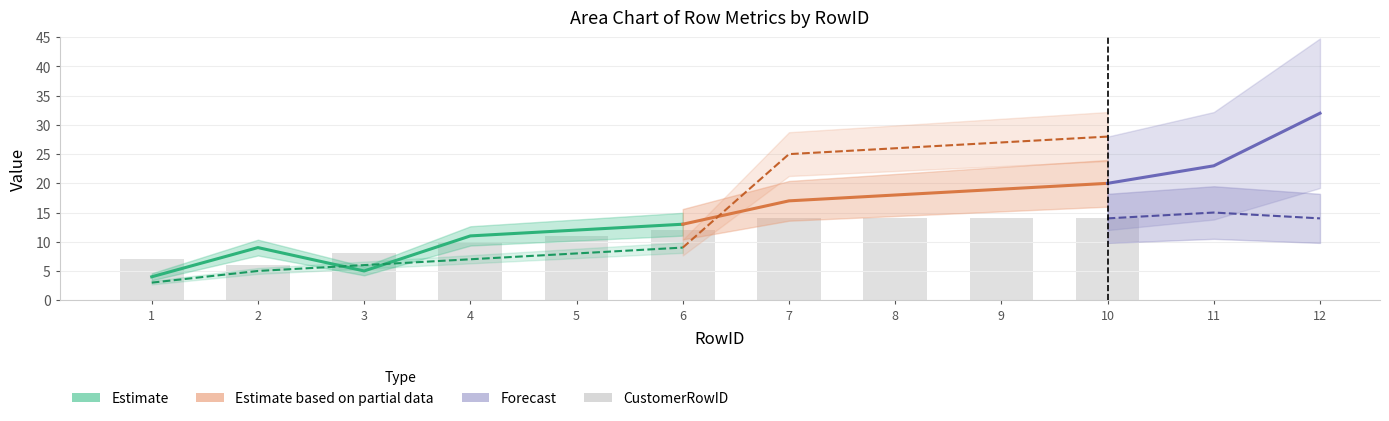

What is the sum of the CustomerRowID values at 2 and 3?

14